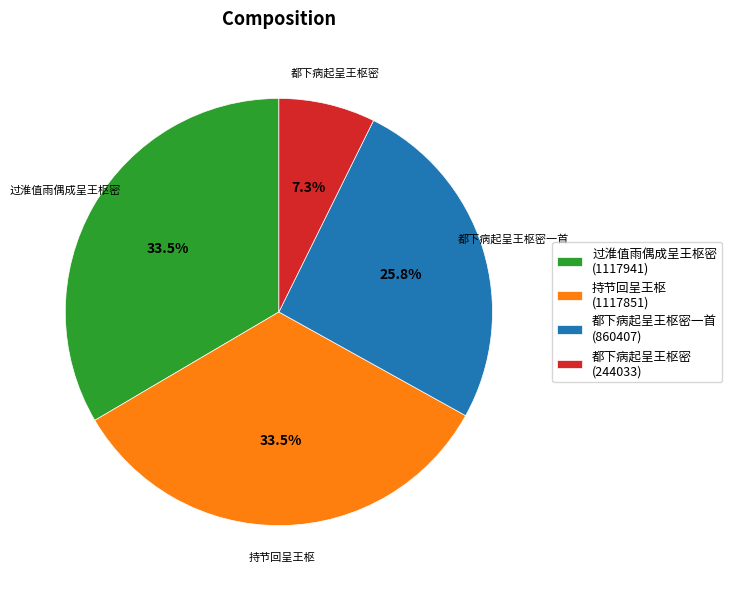

Which slice is the smallest?

都下病起呈王枢密 (244033)